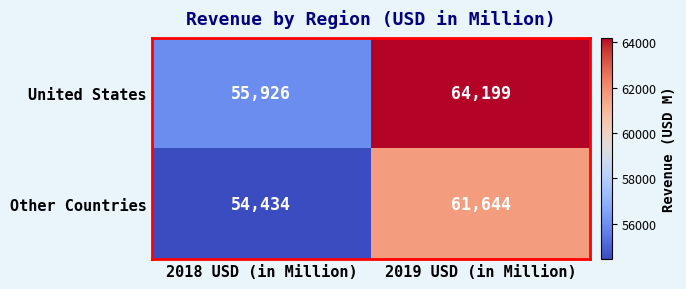

Is it true that Other Countries equals 61644 at 2019 USD (in Million)?

True